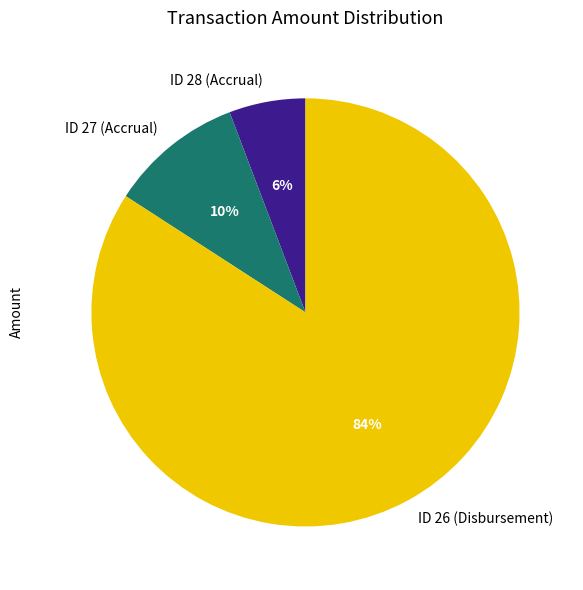

To the nearest percent, what is the combined percentage of ID 27 (Accrual) and ID 26 (Disbursement)?

94%